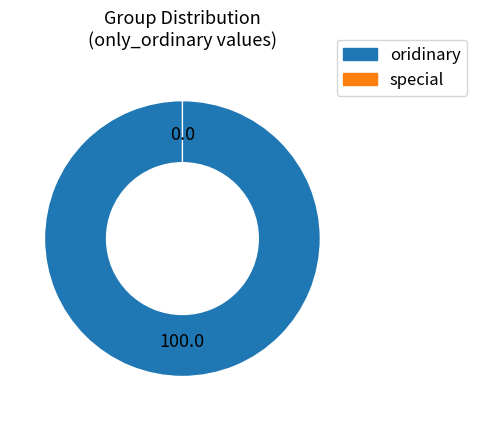

Count the number of slices in the pie.

2